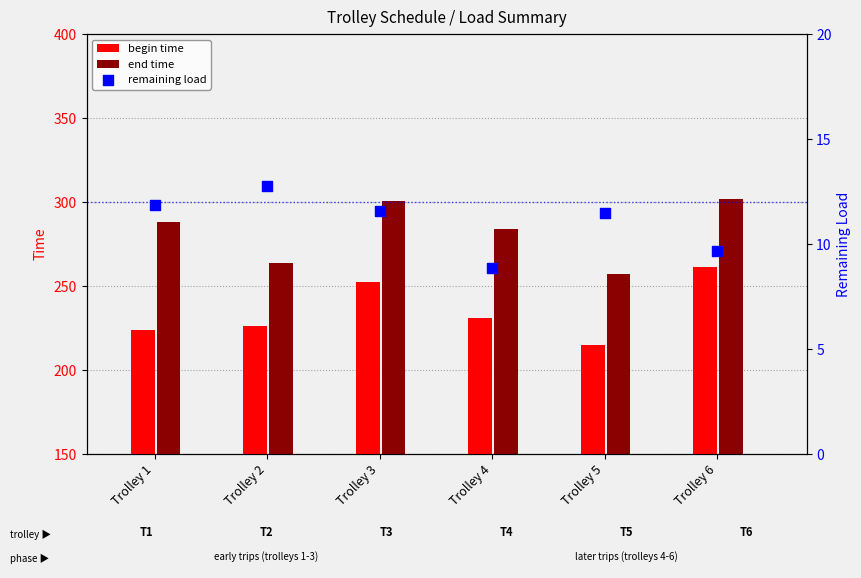

Which series has the largest total across all categories?

end time